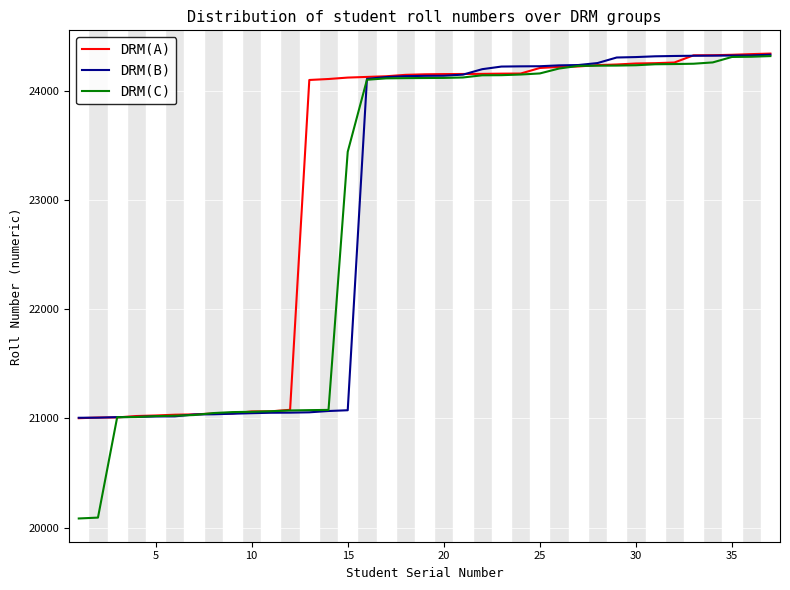

Which series has the largest range (max minus min)?

DRM(C)